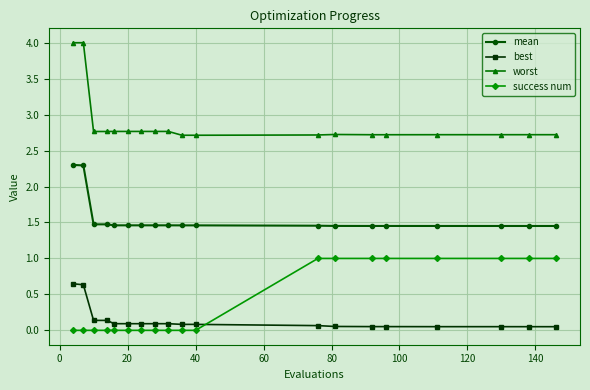

What is the highest value of the mean series?

2.3